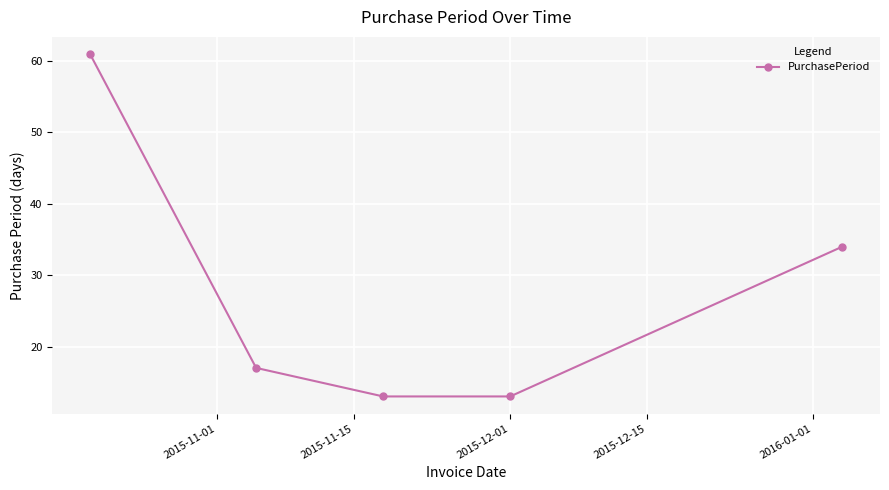

True or false: there are more than 0 points higher than both neighbors.

False